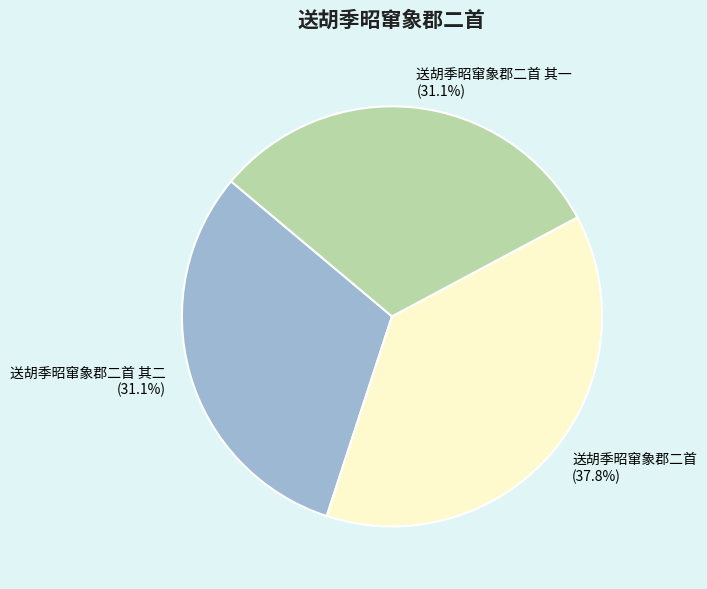

Between 送胡季昭窜象郡二首 and 送胡季昭窜象郡二首 其一, which is larger?

送胡季昭窜象郡二首